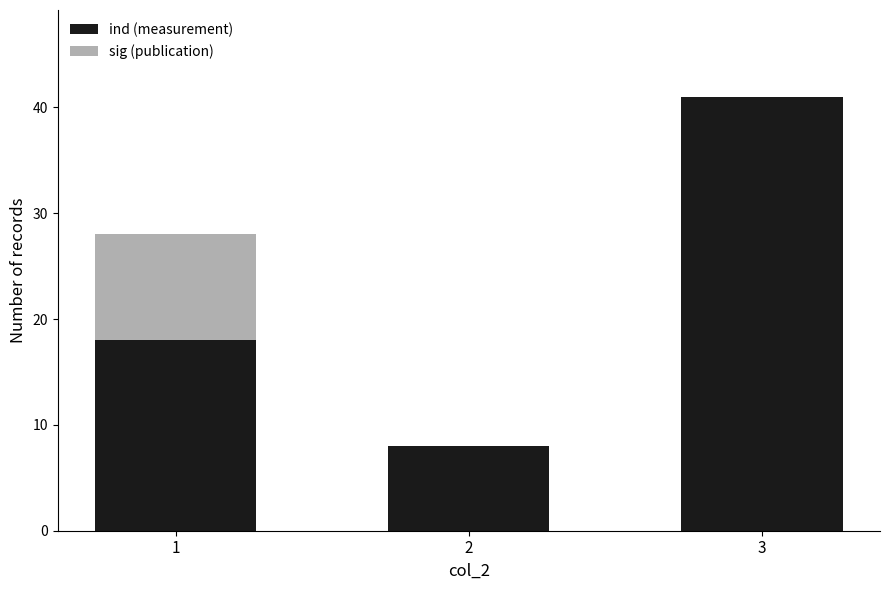

What is the maximum value for ind (measurement)?

41